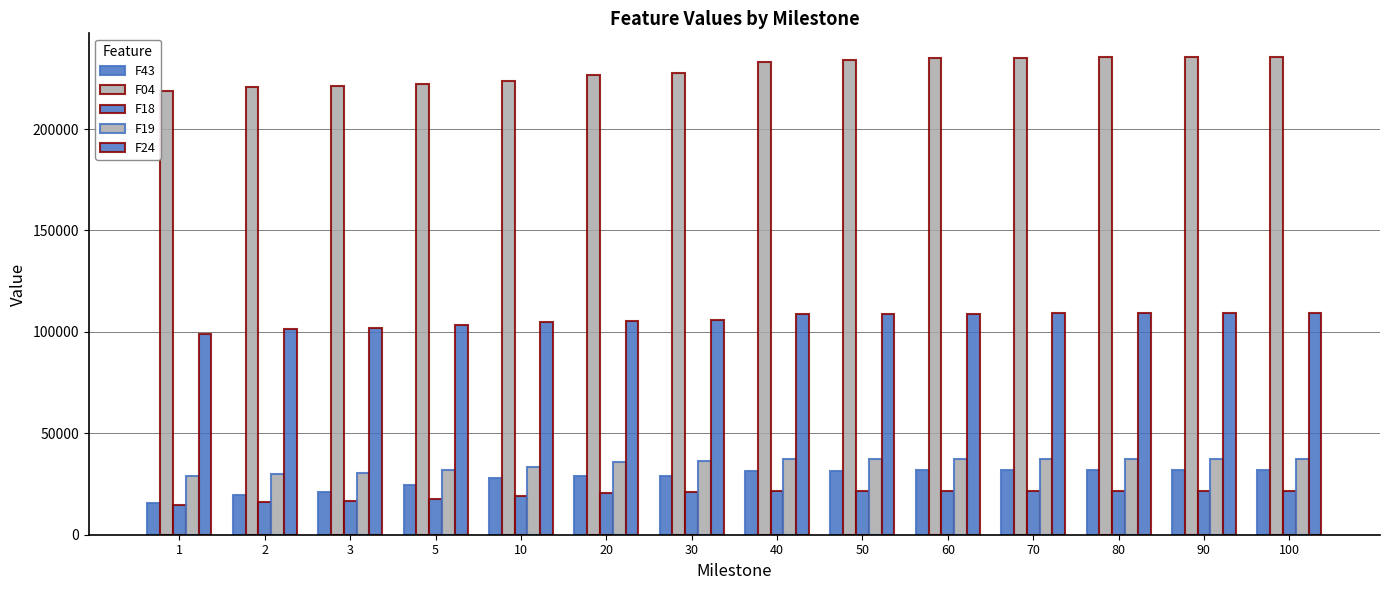

Reading left to right, what are all the values shown in this chart?

F43: 15860.0	19799.8	21232.8	24278.4	28128.4	28888.1	29180.4	31282.6	31620.7	31724.7	31853.4	31886.7	31922.5	31924.3
F04: 218845.0	220541.0	221045.0	222060.0	223630.0	226802.0	227553.0	233150.0	234021.0	235039.0	235125.0	235315.0	235412.0	235412.0
F18: 14574.5	16114.7	16549.2	17667.2	19264.8	20493.1	20907.1	21663.6	21729.6	21743.3	21728.0	21745.9	21745.9	21734.1
F19: 28749.5	29727.8	30336.8	31819.2	33527.4	35707.0	36385.8	37231.7	37424.5	37477.7	37507.8	37510.7	37536.0	37536.0
F24: 99027.5	101231.0	102132.0	103249.0	104965.0	105295.0	105732.0	108839.0	109014.0	109017.0	109099.0	109144.0	109186.0	109186.0